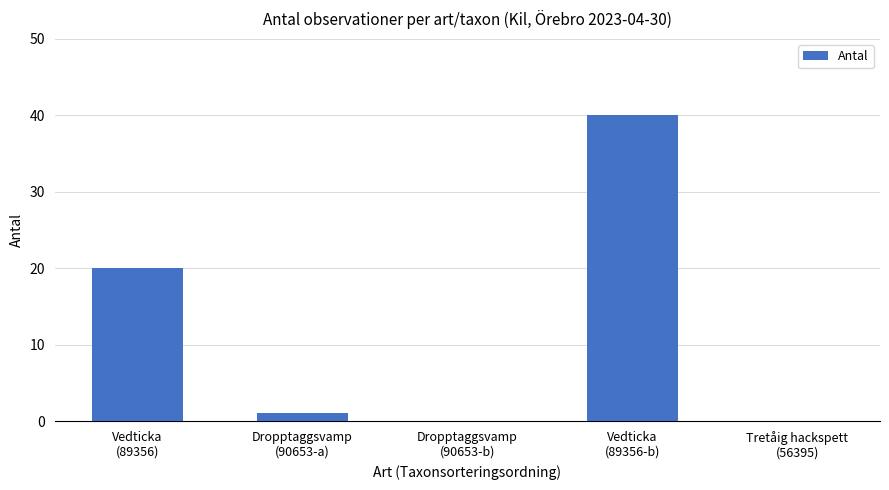

What is the sum of all values?

61